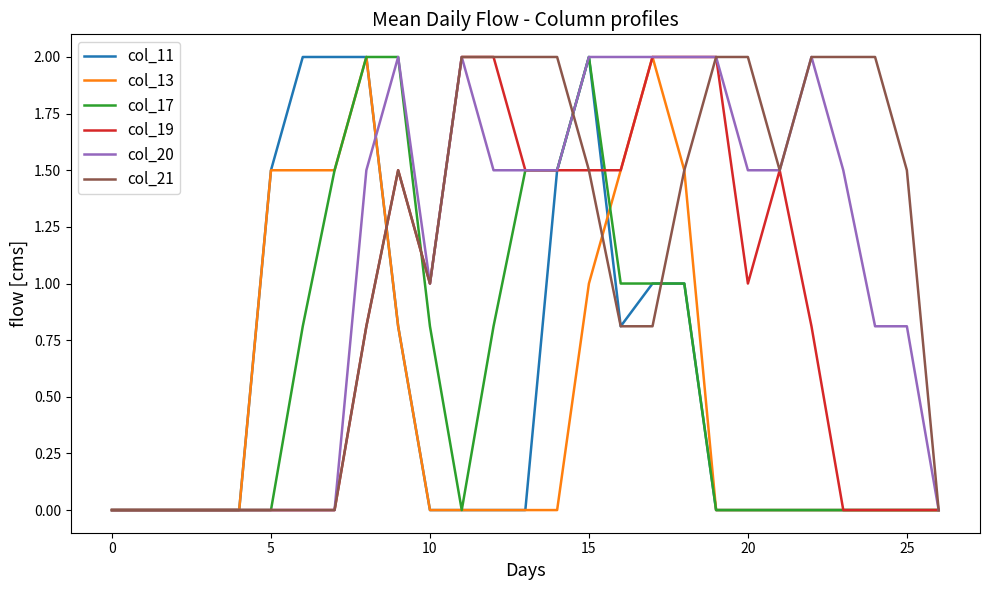

What is the highest value of the col_19 series?

2.0